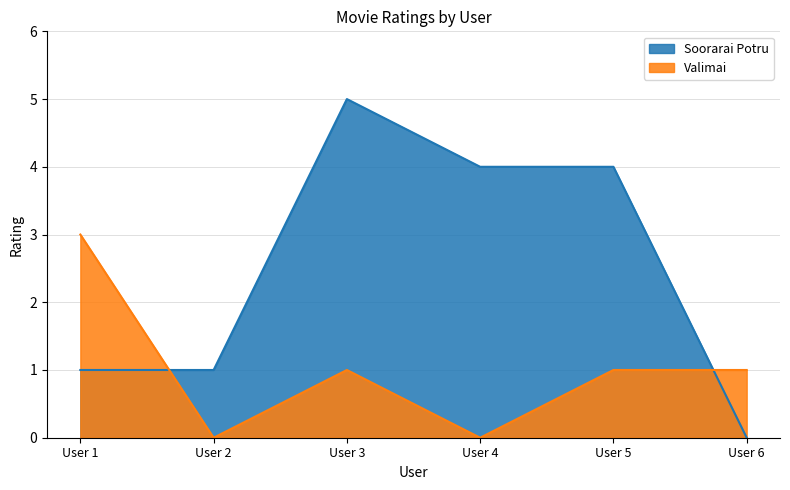

What are all the series names shown in the legend?

Soorarai Potru, Valimai